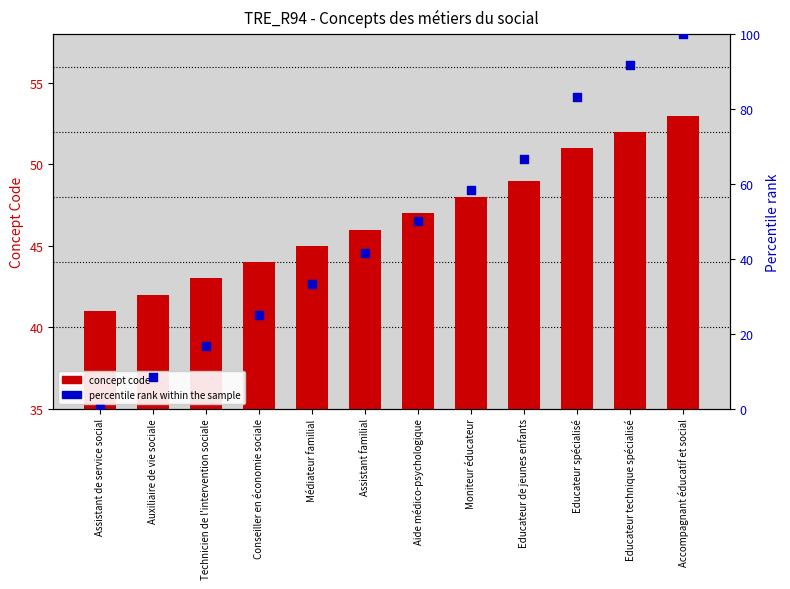

Which series reaches the maximum Y coordinate?

percentile rank within the sample